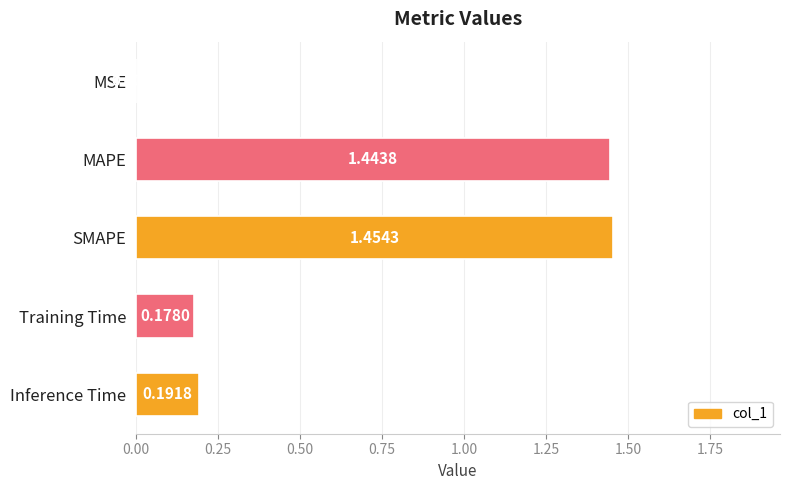

What is the change in value from MSE to Training Time?

+0.2